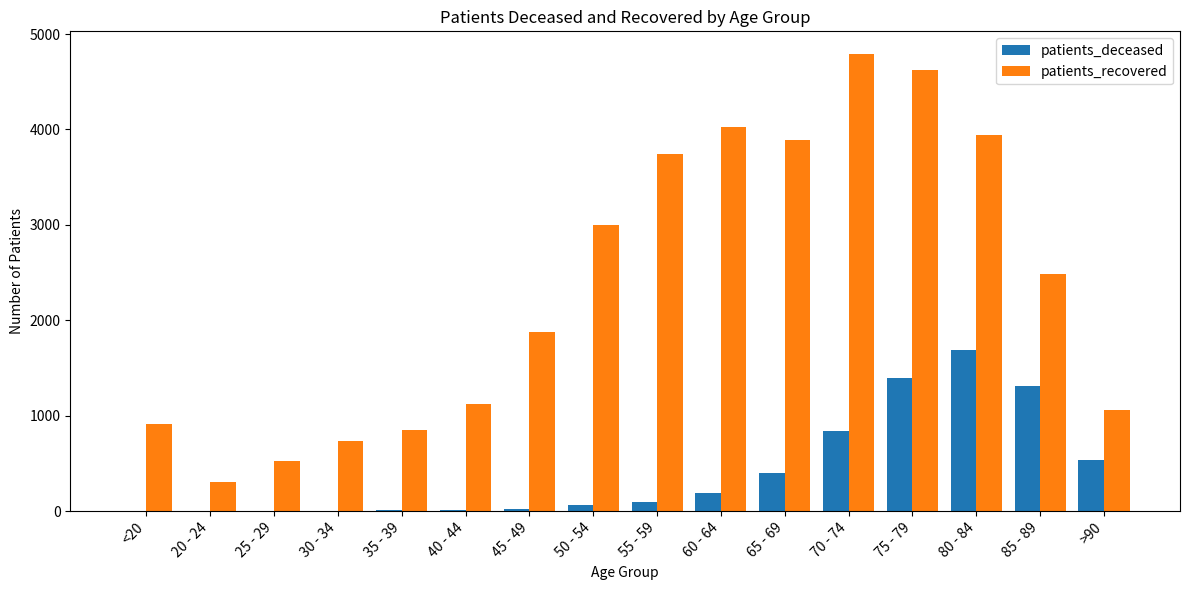

Read the patients_deceased value at 25 - 29.

2